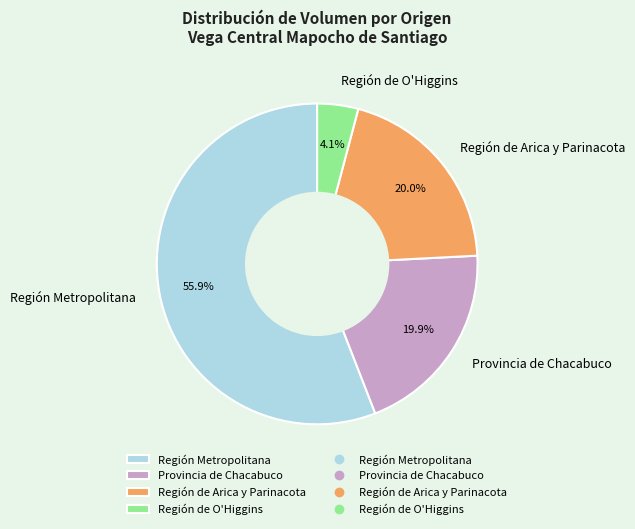

Is the sum of Región de O'Higgins and Región de Arica y Parinacota greater than half?

No